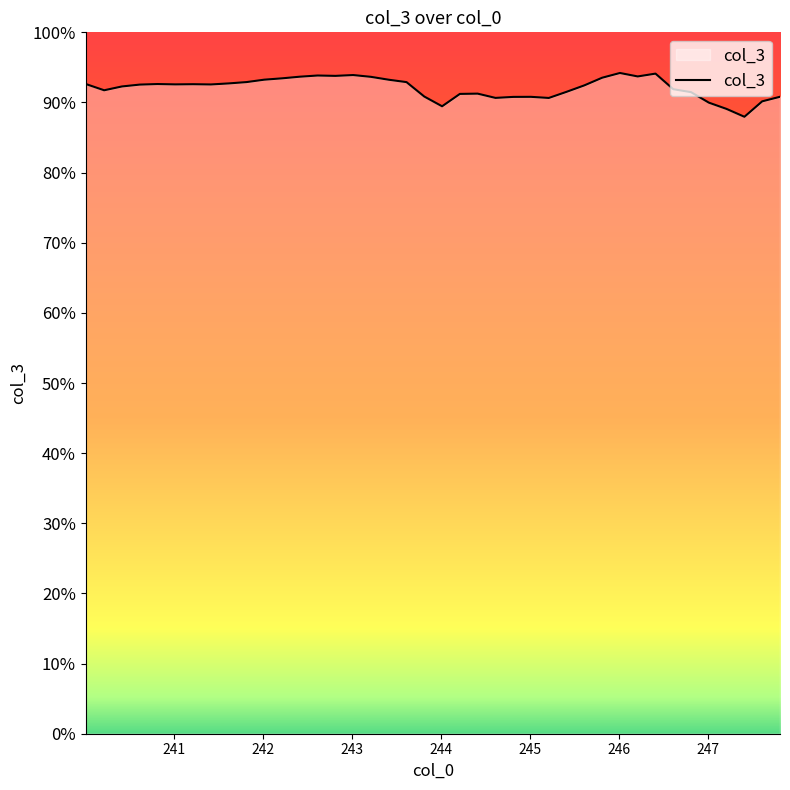

What is the minimum value shown in the chart?

88.0